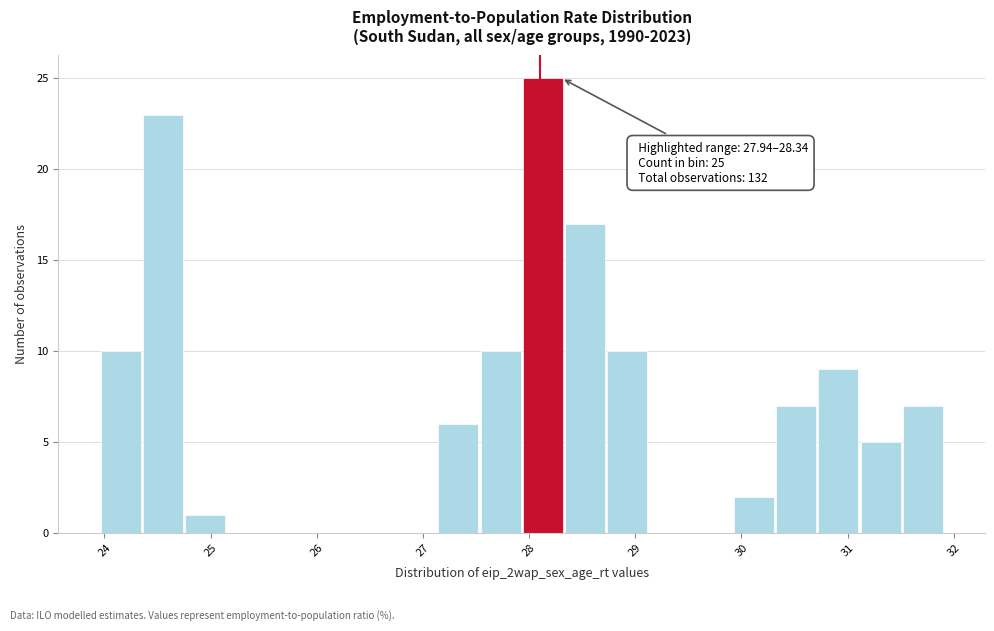

Read against the x-axis, roughly where is the centre of the tallest bar?

28.1